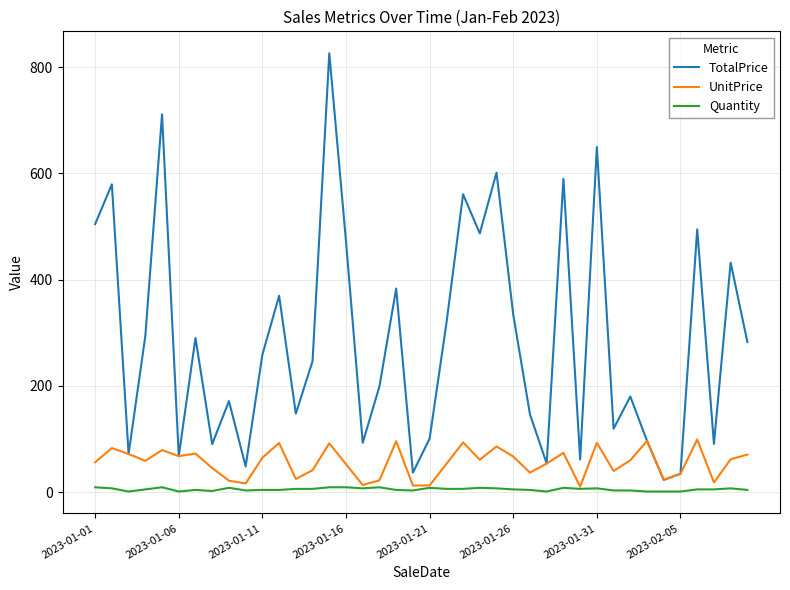

Which series has the widest spread of values?

TotalPrice